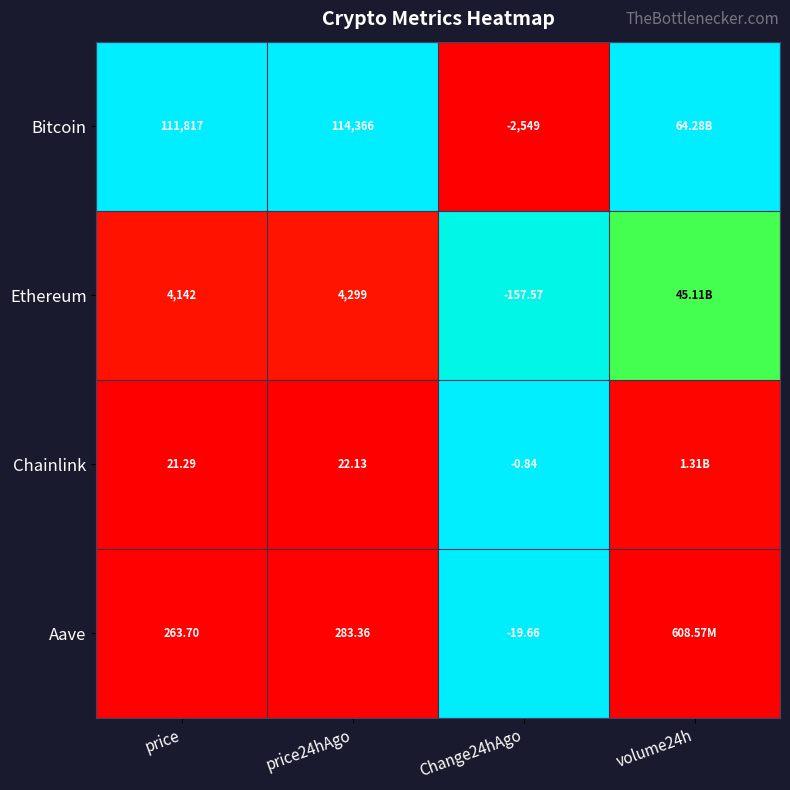

Between price and price24hAgo, which series saw the biggest shift?

Bitcoin